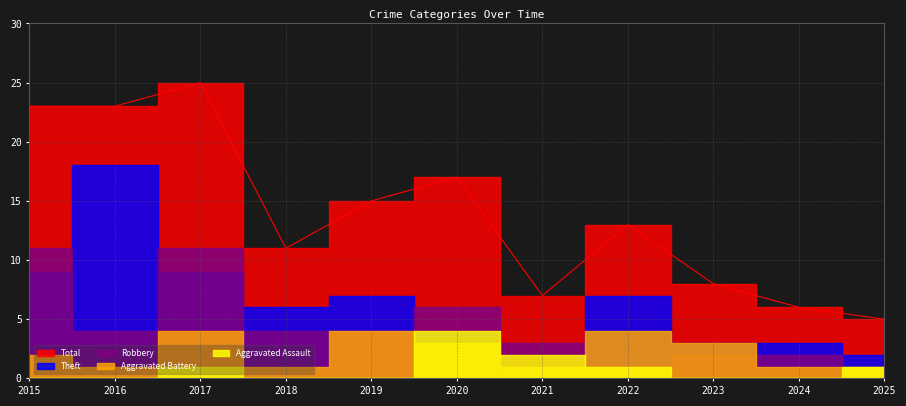

What is the average value of the Aggravated Assault series?

1